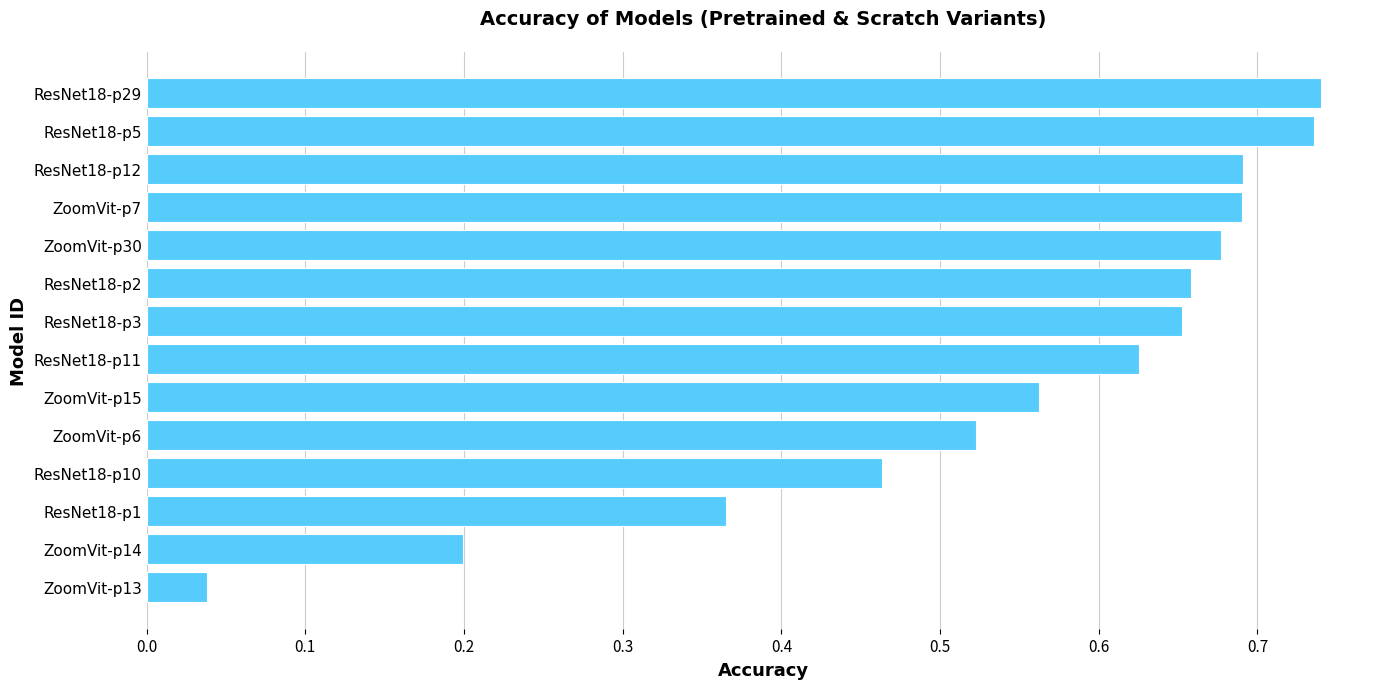

What is the sum of the values at ZoomVit-p15 and ResNet18-p29?

1.3